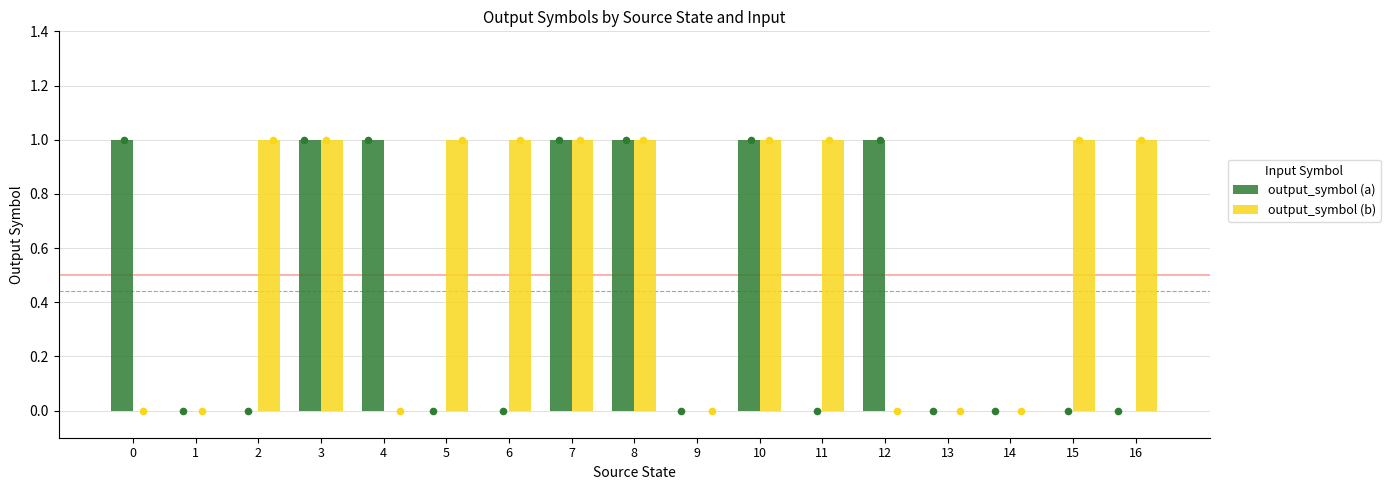

Which series has the largest total across all categories?

output_symbol (b)